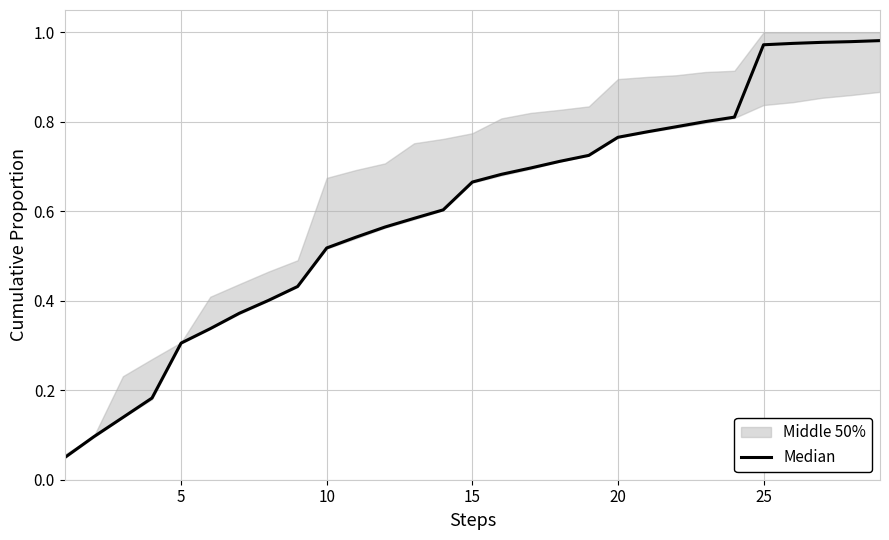

What is the average value?

0.6